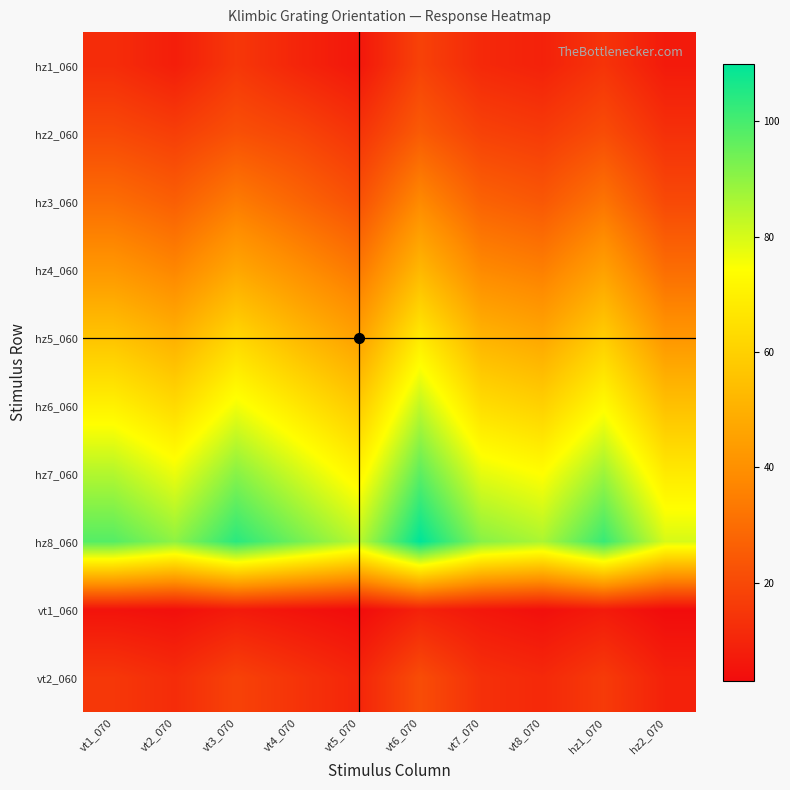

Reading left to right, extract all data points from this chart.

hz1_060: vt1_070=12	vt2_070=8	vt3_070=15	vt4_070=10	vt5_070=6	vt6_070=18	vt7_070=11	vt8_070=9	hz1_070=14	hz2_070=7
hz2_060: vt1_070=20	vt2_070=17	vt3_070=22	vt4_070=19	vt5_070=14	vt6_070=25	vt7_070=18	vt8_070=16	hz1_070=21	hz2_070=13
hz3_060: vt1_070=30	vt2_070=26	vt3_070=34	vt4_070=28	vt5_070=22	vt6_070=38	vt7_070=27	vt8_070=24	hz1_070=32	hz2_070=20
hz4_060: vt1_070=42	vt2_070=37	vt3_070=47	vt4_070=40	vt5_070=33	vt6_070=52	vt7_070=38	vt8_070=35	hz1_070=45	hz2_070=30
hz5_060: vt1_070=56	vt2_070=50	vt3_070=62	vt4_070=53	vt5_070=45	vt6_070=68	vt7_070=51	vt8_070=47	hz1_070=59	hz2_070=42
hz6_060: vt1_070=70	vt2_070=63	vt3_070=76	vt4_070=67	vt5_070=58	vt6_070=83	vt7_070=64	vt8_070=60	hz1_070=73	hz2_070=55
hz7_060: vt1_070=85	vt2_070=77	vt3_070=91	vt4_070=81	vt5_070=71	vt6_070=97	vt7_070=78	vt8_070=74	hz1_070=88	hz2_070=68
hz8_060: vt1_070=98	vt2_070=90	vt3_070=104	vt4_070=94	vt5_070=84	vt6_070=110	vt7_070=91	vt8_070=86	hz1_070=102	hz2_070=80
vt1_060: vt1_070=5	vt2_070=4	vt3_070=7	vt4_070=5	vt5_070=3	vt6_070=9	vt7_070=6	vt8_070=4	hz1_070=7	hz2_070=3
vt2_060: vt1_070=15	vt2_070=12	vt3_070=18	vt4_070=14	vt5_070=10	vt6_070=21	vt7_070=13	vt8_070=11	hz1_070=16	hz2_070=9